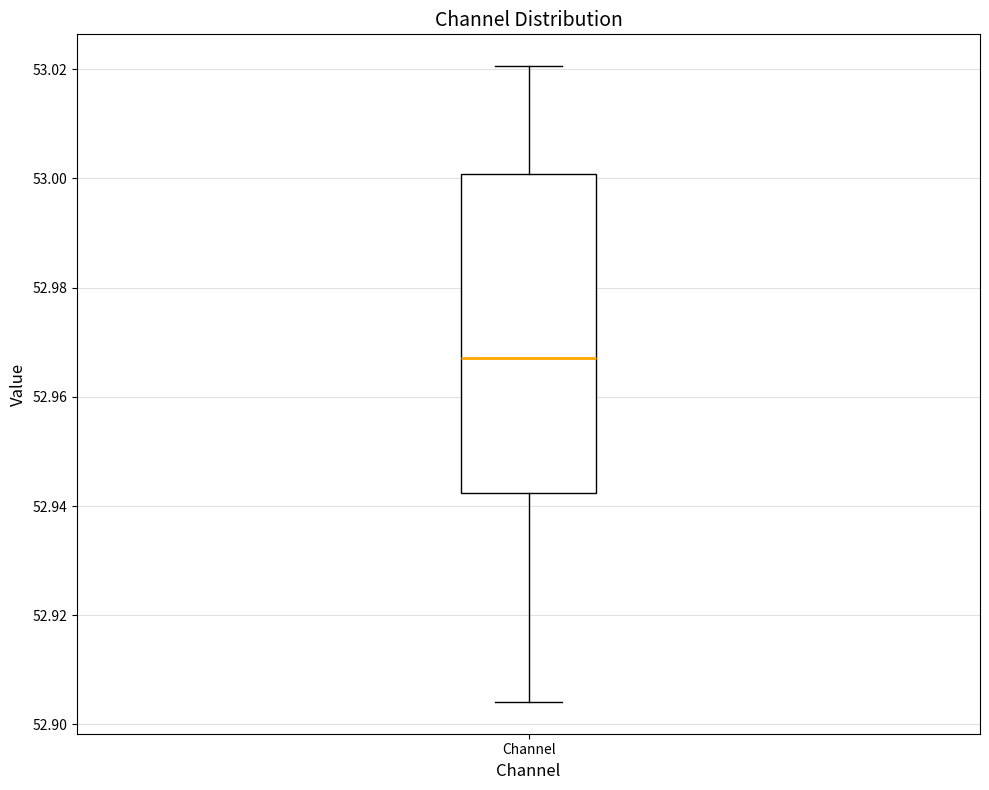

Read this box plot against the y-axis: the position of the median line, the range covered by the box, and the ends of both whiskers. The values are not printed on the chart, so give them approximately, as read against the axis.

median 52.968, box 52.942 to 53.000, whiskers 52.904 to 53.020